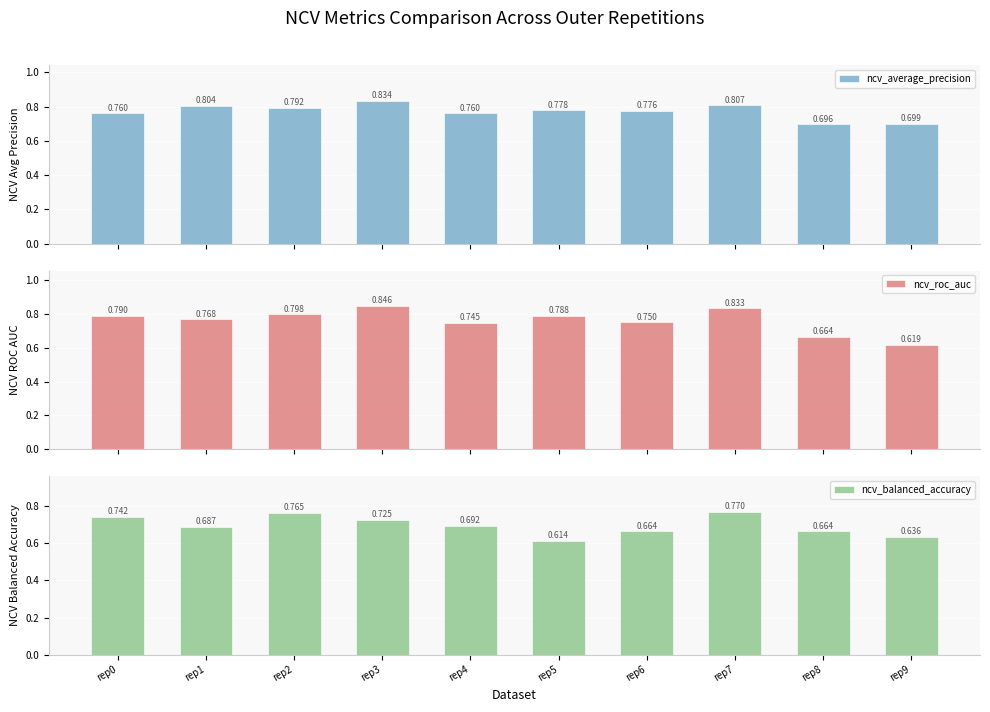

What is the value of the ncv_roc_auc bar at the 9th from the left?

0.7